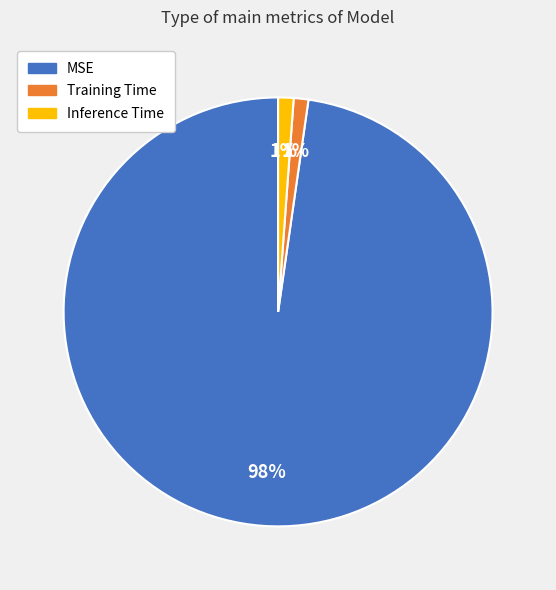

Which slice is the largest?

MSE